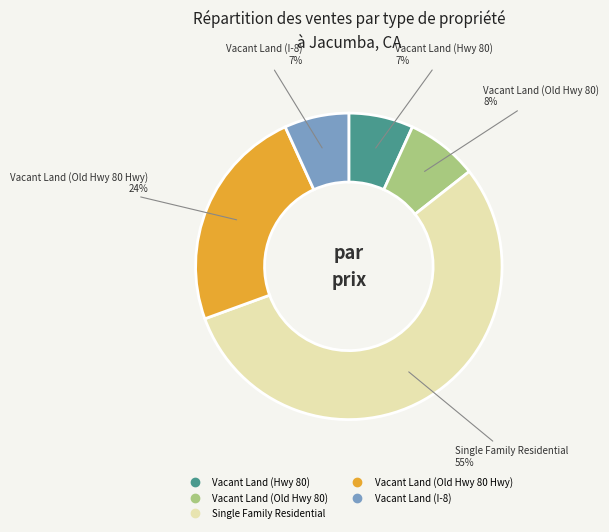

To the nearest percent, what portion does Vacant Land (Old Hwy 80 Hwy) represent?

24%